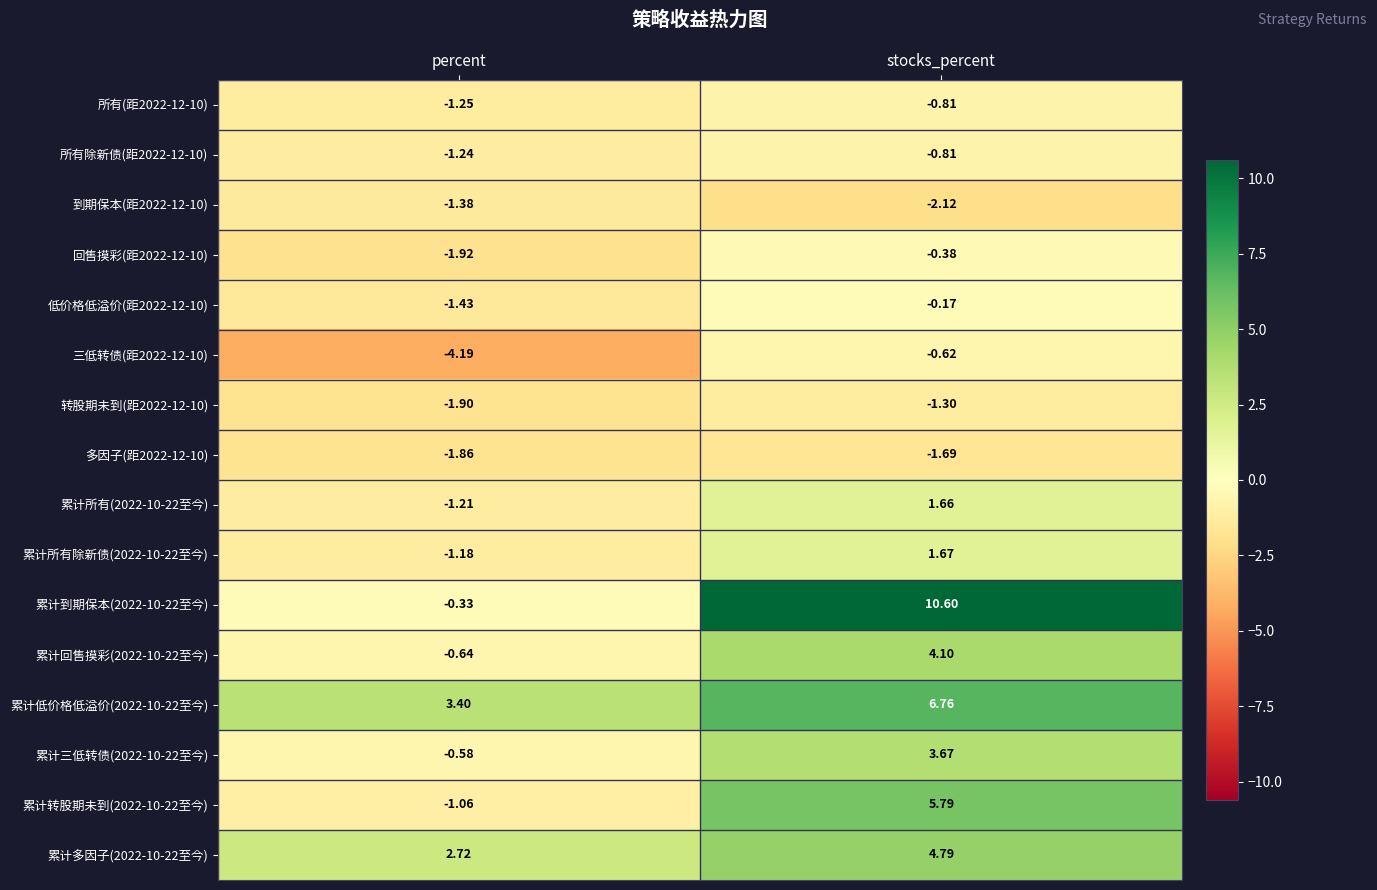

At which label is 累计所有除新债(2022-10-22至今) closest to 0?

percent